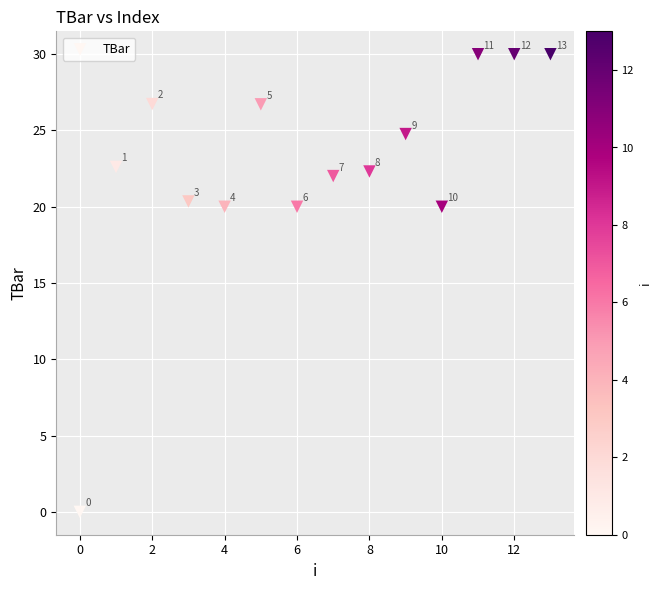

What Y value in the scatter plot is closest to 15?

20.0